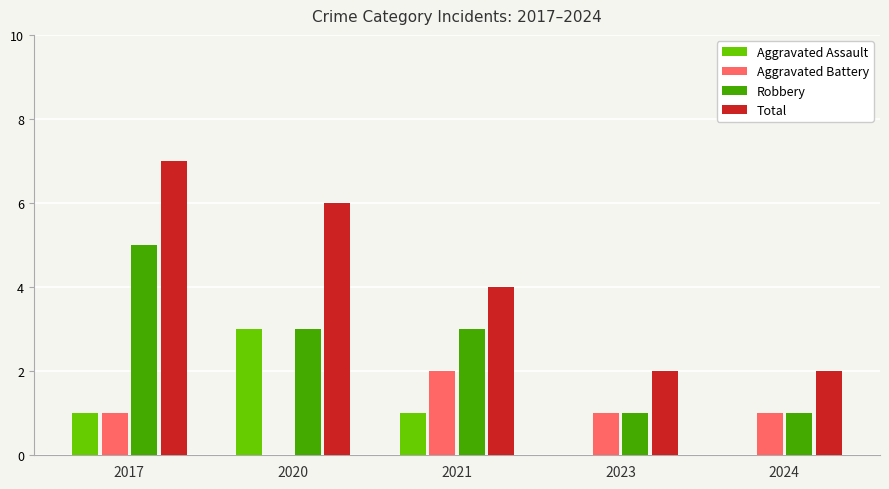

What is the sum of the Robbery values at 2023 and 2021?

4